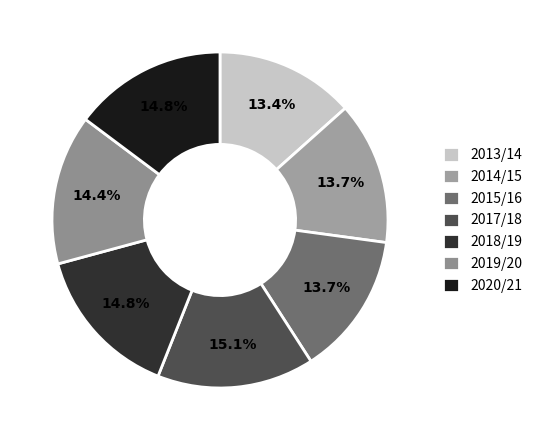

Does 2014/15 account for over 50% of the chart?

No